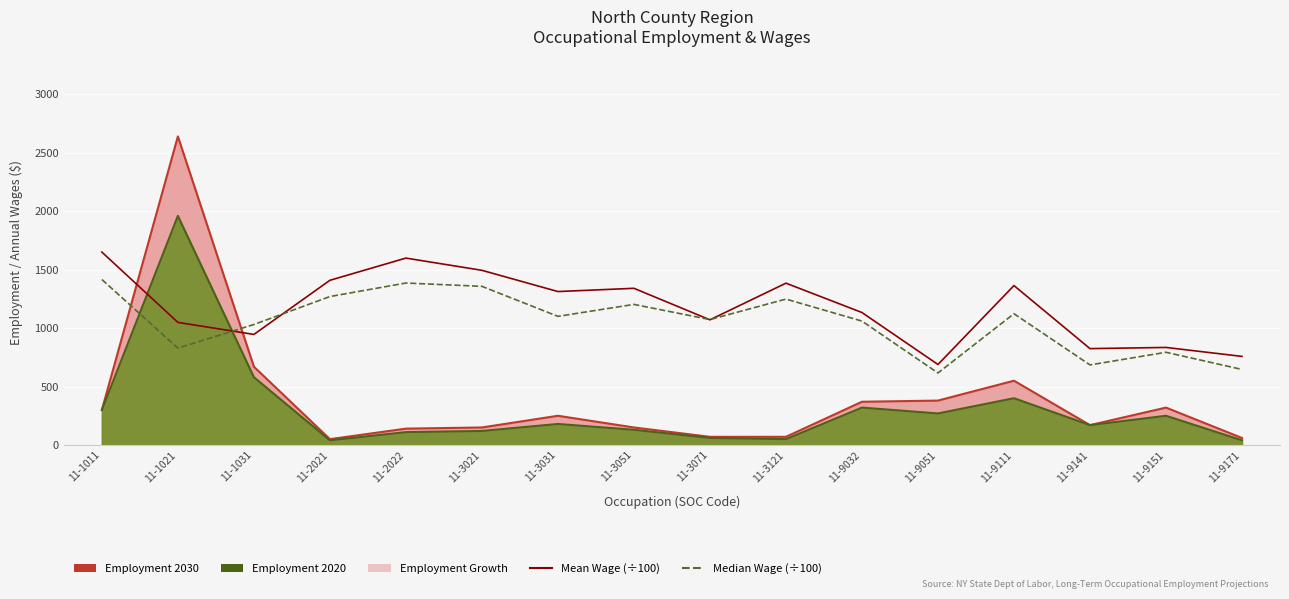

Where is Mean Wage (÷100) nearest to the value 1169?

11-9032